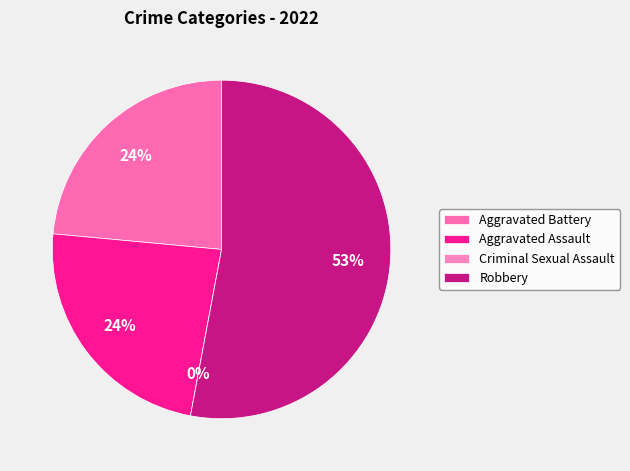

To the nearest percent, what is the average slice percentage?

25%